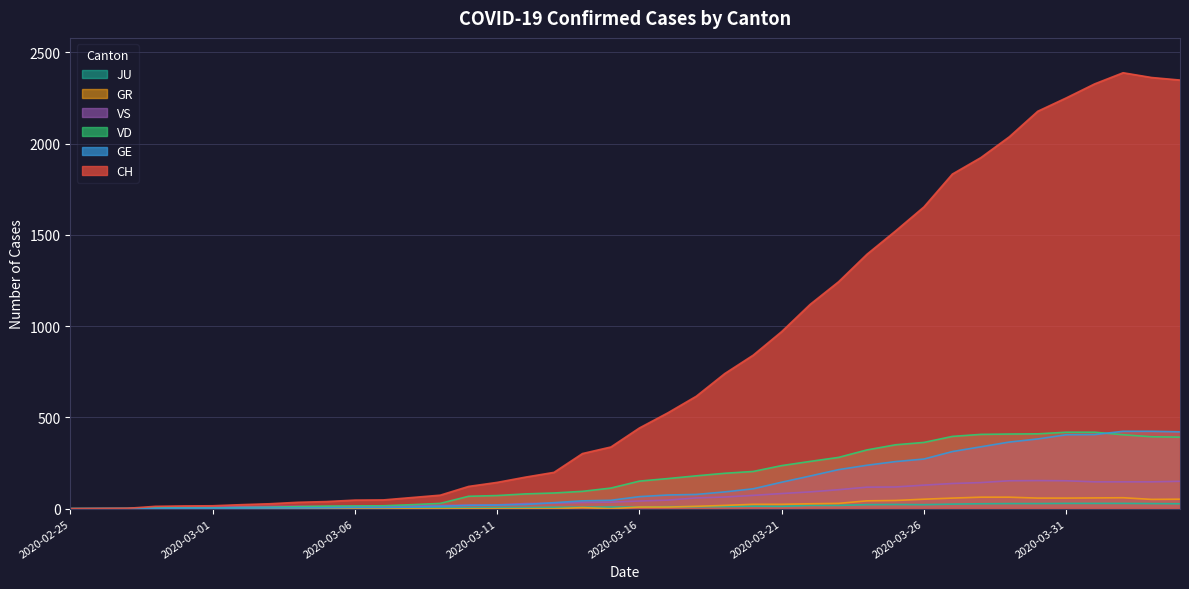

What is the difference between the maximum and minimum values in the JU series?

29